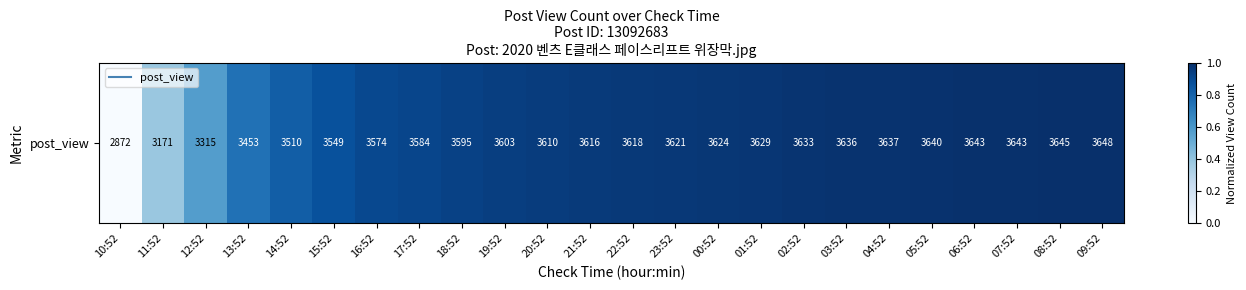

What is the difference between the maximum and minimum values?

1.0